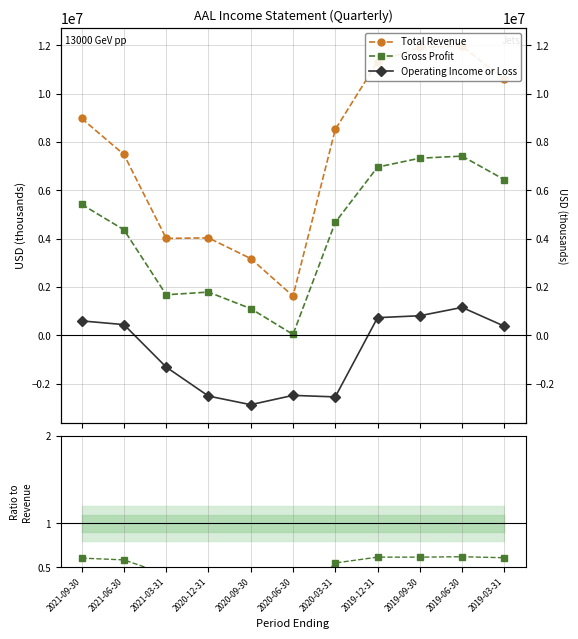

What is the label of the 11th point from the right?

2021-09-30